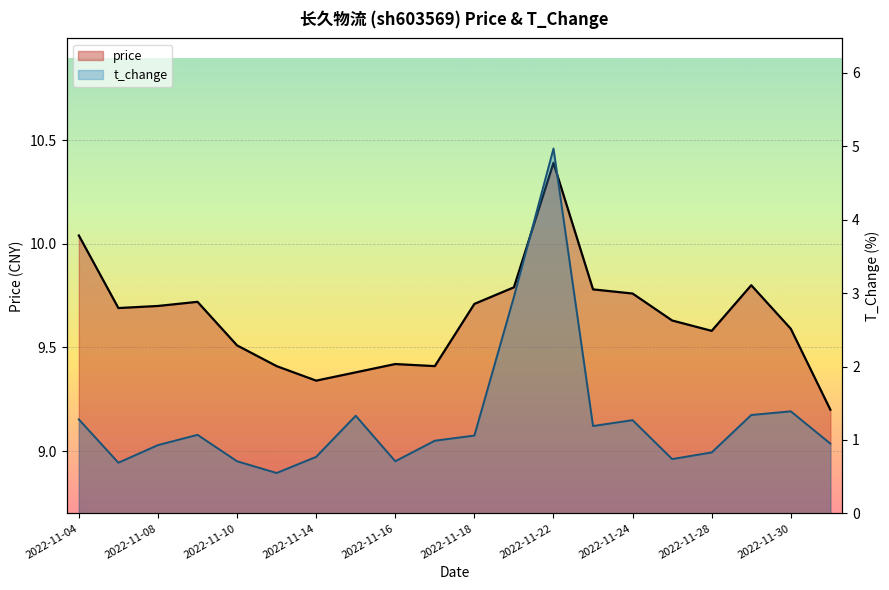

Reading left to right, list all the values displayed in this chart.

price: 10.0	9.7	9.7	9.7	9.5	9.4	9.3	9.4	9.4	9.4	9.7	9.8	10.4	9.8	9.8	9.6	9.6	9.8	9.6	9.2
t_change: 1.3	0.7	0.9	1.1	0.7	0.6	0.8	1.3	0.7	1.0	1.1	3.0	5.0	1.2	1.3	0.7	0.8	1.3	1.4	0.9